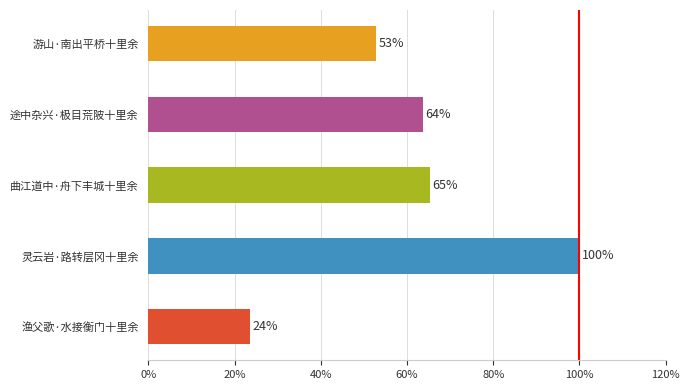

Are the bars horizontal?

Yes